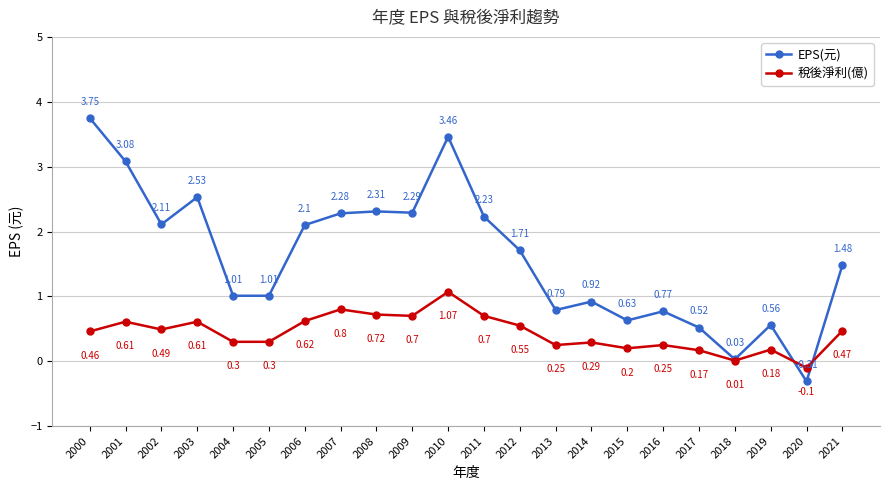

The EPS(元) series shows 0.3 at 2017. True or false?

False